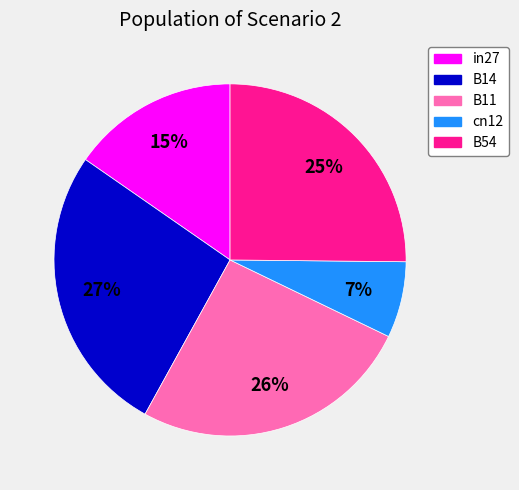

Do B54 and cn12 together represent more than half of the pie?

No